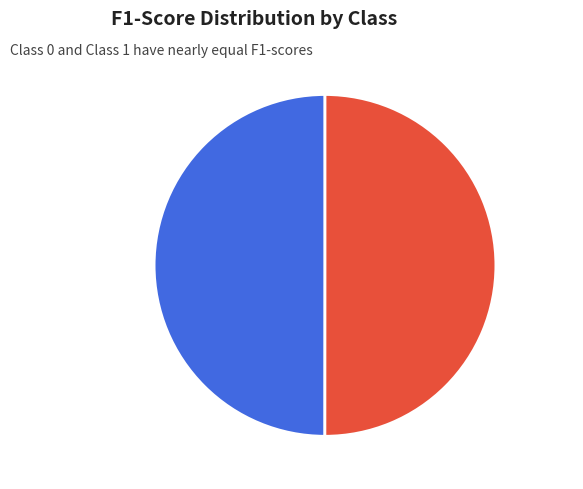

Combined, do 1 and 0 account for over 50%?

Yes